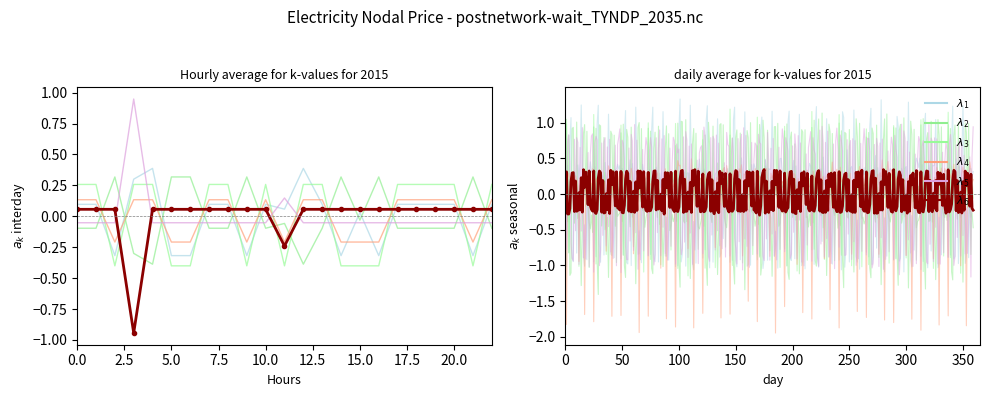

Reading left to right, extract all data points from this chart.

lambda_1: 0=0.1	1=0.1	2=-0.3	3=0.3	4=0.4	5=-0.3	6=-0.3	7=0.1	8=0.1	9=-0.3	10=0.1	11=0.1	12=0.4	13=0.1	14=-0.3	15=0.0	16=-0.3	17=0.1	18=0.1	19=0.1	20=0.1	21=-0.3	22=0.1
lambda_2: 0=-0.1	1=-0.1	2=0.3	3=-0.3	4=-0.4	5=0.3	6=0.3	7=-0.1	8=-0.1	9=0.3	10=-0.1	11=-0.1	12=-0.4	13=-0.1	14=0.3	15=-0.0	16=0.3	17=-0.1	18=-0.1	19=-0.1	20=-0.1	21=0.3	22=-0.1
lambda_3: 0=0.1	1=0.1	2=-0.2	3=0.1	4=0.1	5=-0.2	6=-0.2	7=0.1	8=0.1	9=-0.2	10=0.1	11=-0.2	12=0.1	13=0.1	14=-0.2	15=-0.2	16=-0.2	17=0.1	18=0.1	19=0.1	20=0.1	21=-0.2	22=0.1
lambda_4: 0=0.3	1=0.3	2=-0.4	3=0.3	4=0.3	5=-0.4	6=-0.4	7=0.3	8=0.3	9=-0.4	10=0.3	11=-0.4	12=0.3	13=0.3	14=-0.4	15=-0.4	16=-0.4	17=0.3	18=0.3	19=0.3	20=0.3	21=-0.4	22=0.3
lambda_5: 0=-0.1	1=-0.1	2=-0.1	3=0.9	4=-0.1	5=-0.1	6=-0.1	7=-0.1	8=-0.1	9=-0.1	10=-0.1	11=0.1	12=-0.1	13=-0.1	14=-0.1	15=-0.1	16=-0.1	17=-0.1	18=-0.1	19=-0.1	20=-0.1	21=-0.1	22=-0.1
lambda_6: 0=0.1	1=0.1	2=0.1	3=-0.9	4=0.1	5=0.1	6=0.1	7=0.1	8=0.1	9=0.1	10=0.1	11=-0.2	12=0.1	13=0.1	14=0.1	15=0.1	16=0.1	17=0.1	18=0.1	19=0.1	20=0.1	21=0.1	22=0.1